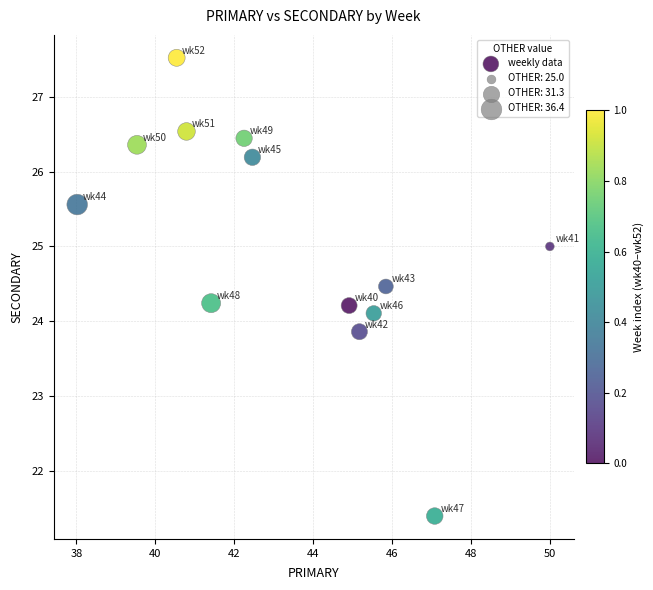

What is the range of Y values (max minus min)?

6.1